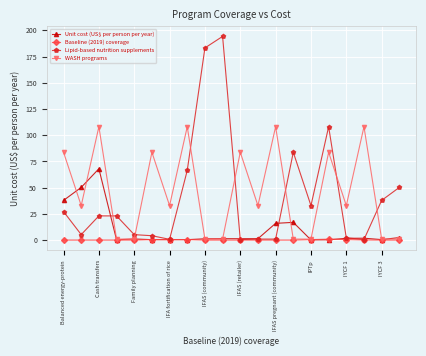

True or false: Unit cost (US$ per person per year) has more than 1 interior local peaks.

True